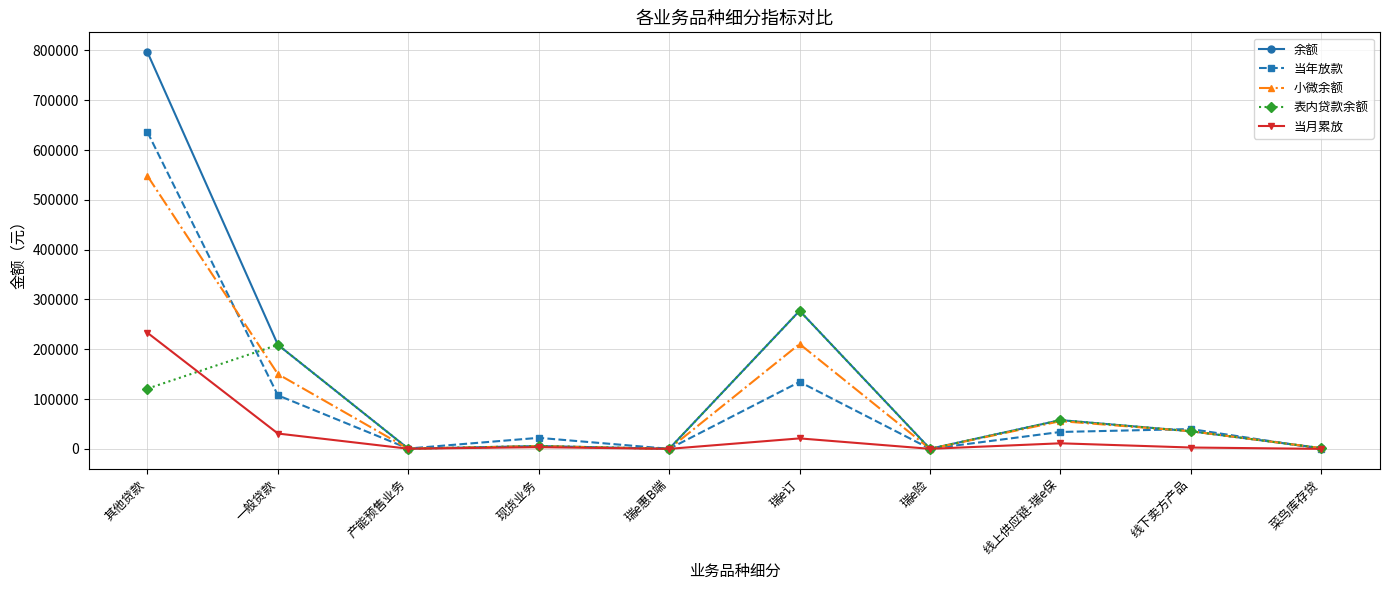

True or false: 余额 has more than 1 points higher than both neighbors.

True